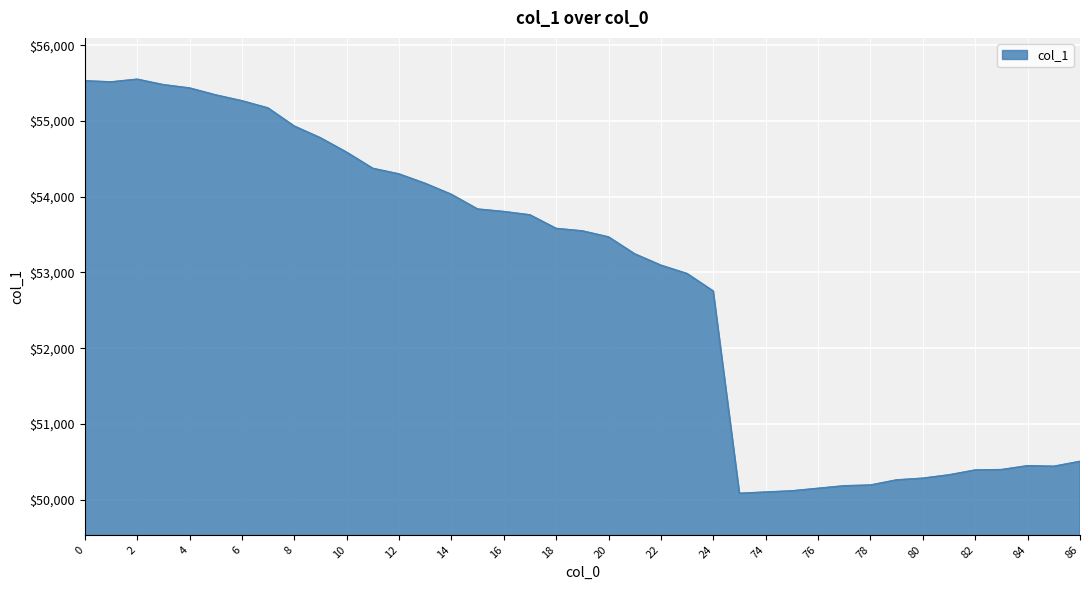

What is the difference between the maximum and minimum values?

5466.0